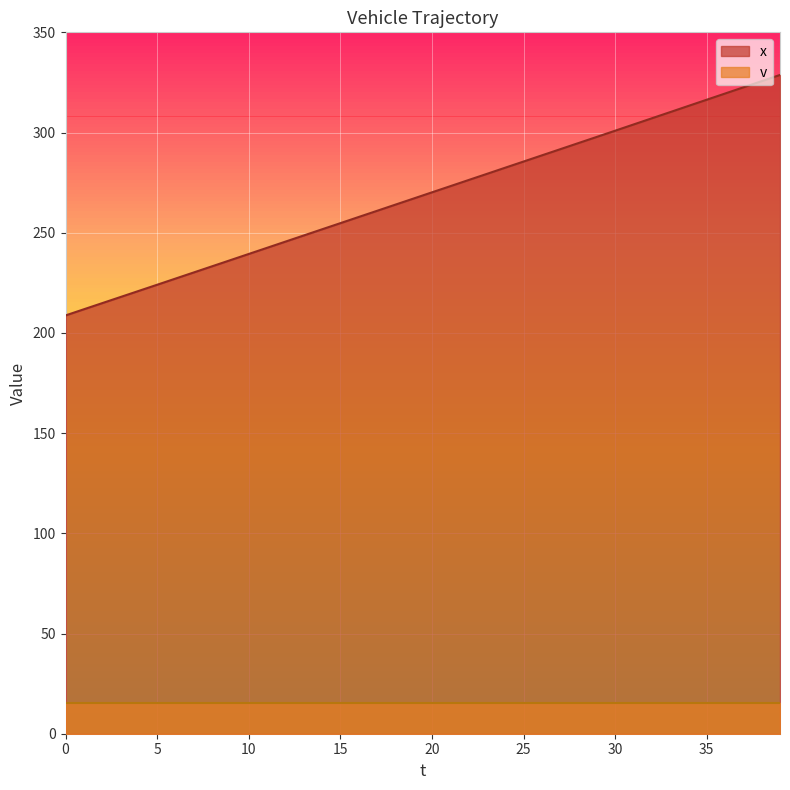

What is the greatest value displayed?

328.7